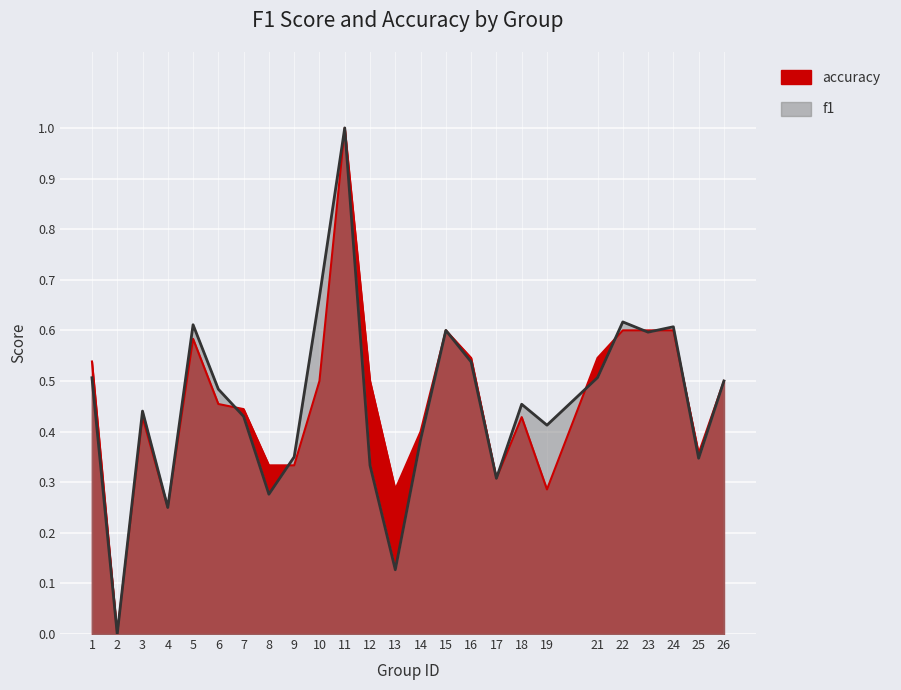

At which category is the sum across all series the highest?

11